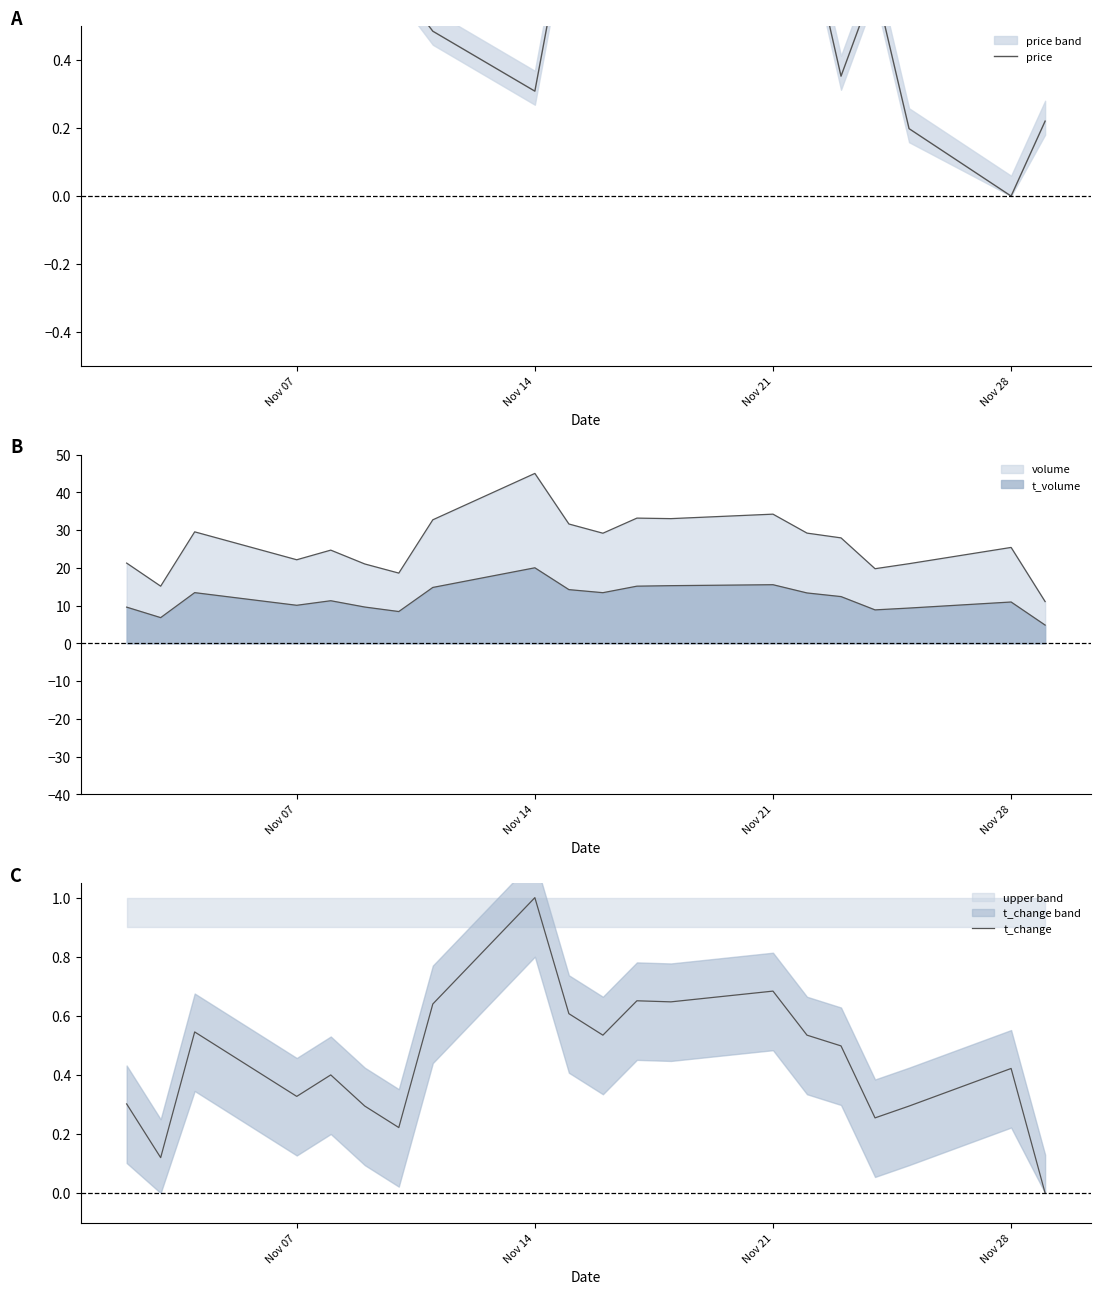

In price, how many points are lower than both neighbors (excluding endpoints)?

4